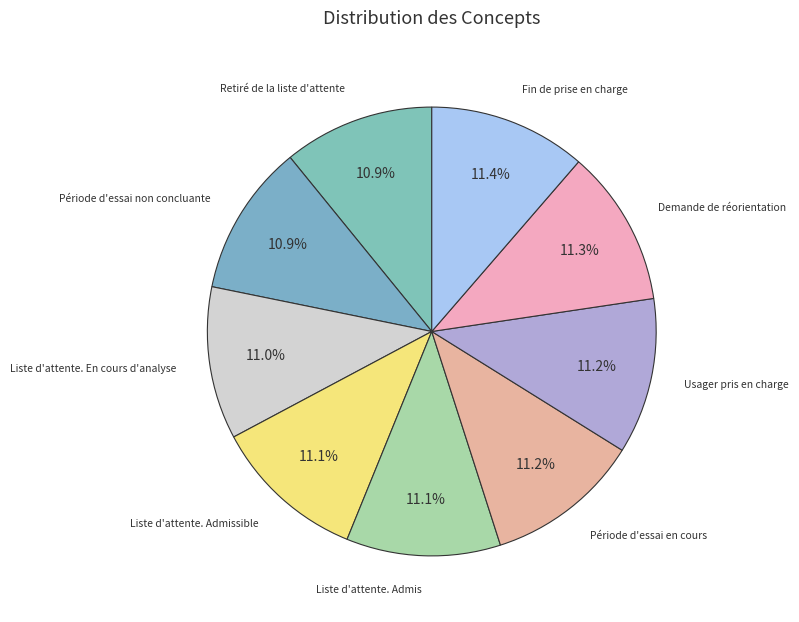

Count the number of slices in the pie.

9